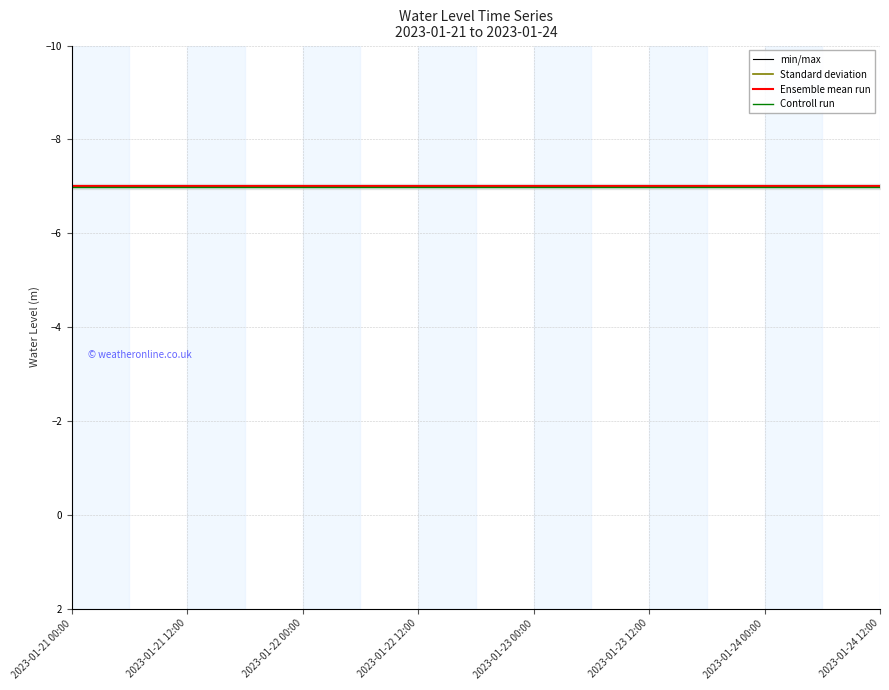

How many lines are shown in the chart?

4